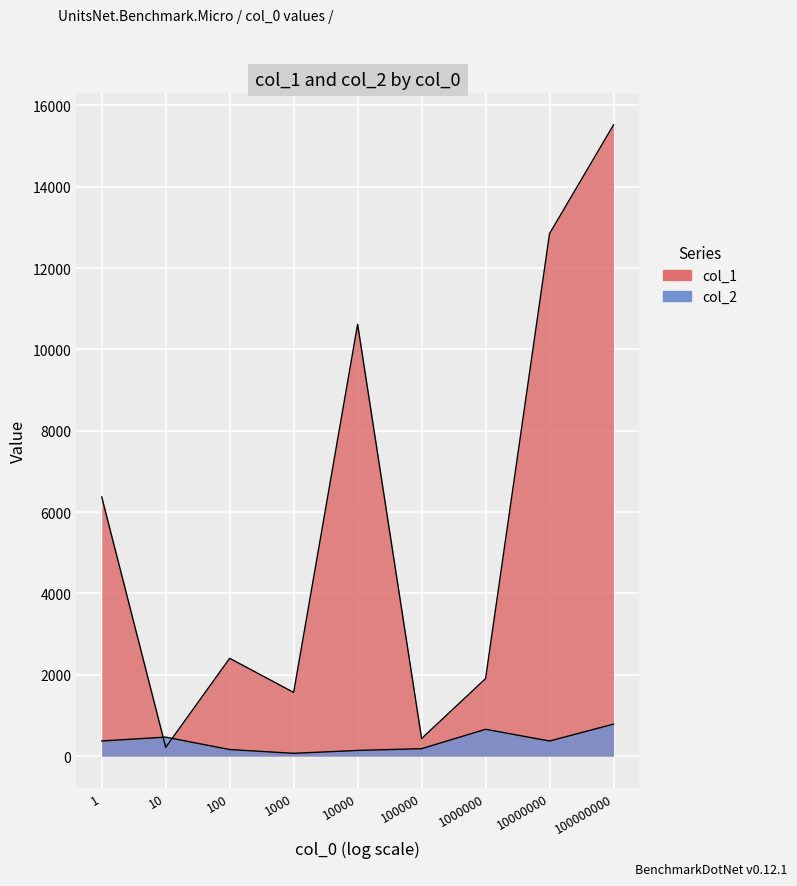

At which label is col_1 closest to 7866?

1